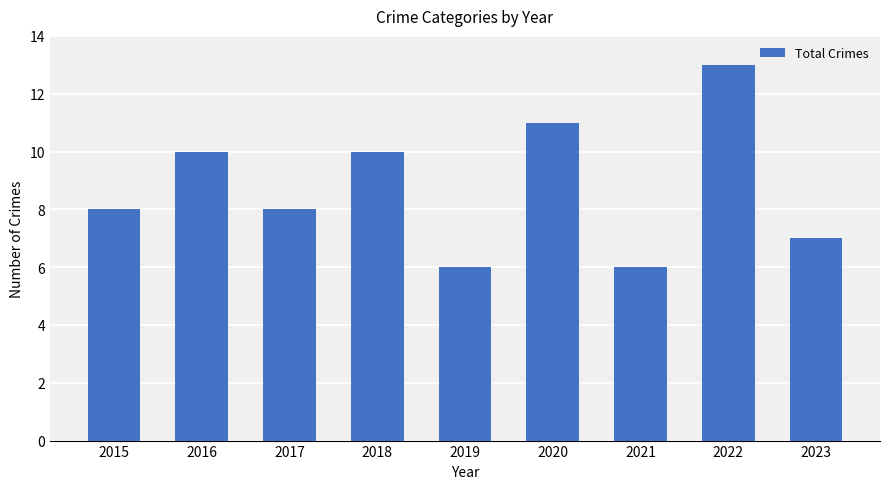

What is the sum of all values?

79